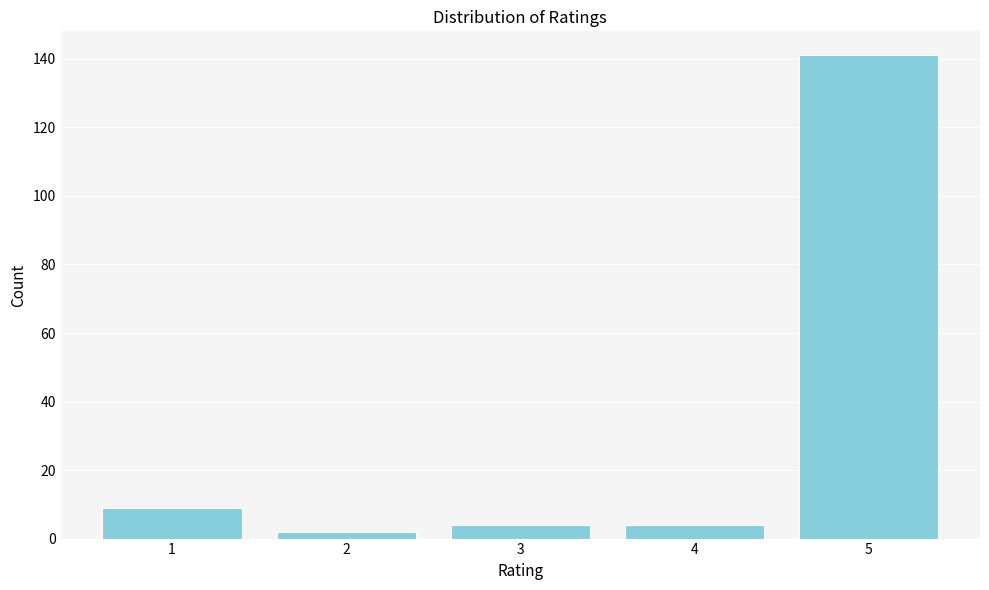

Reading left to right, transcribe all the data shown in this chart.

9	2	4	4	141